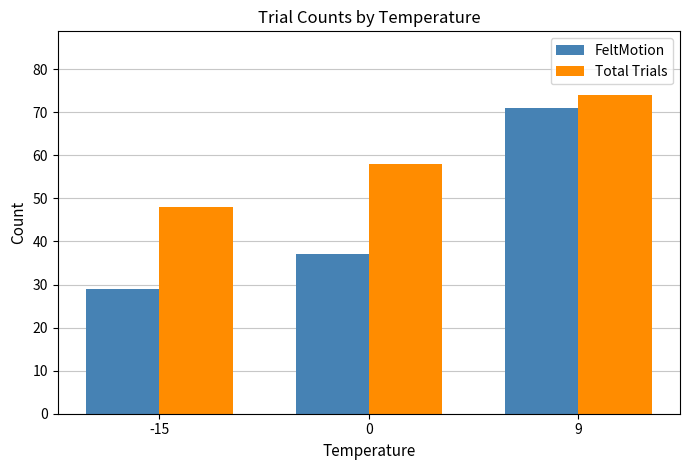

What is the approximate value of Total Trials at -15, to the nearest 10?

50